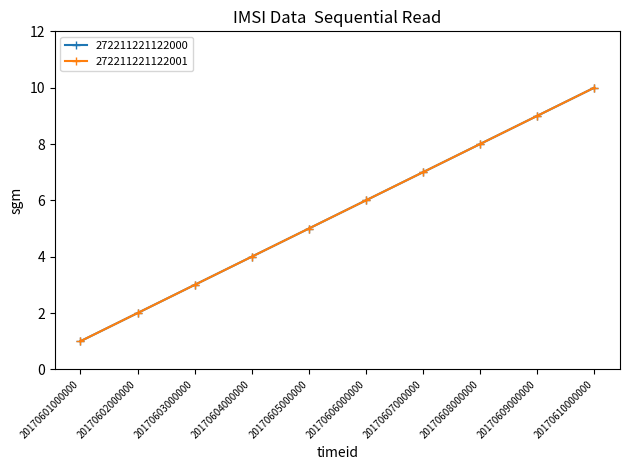

What is the difference between the maximum and minimum values in the 272211221122001 series?

9